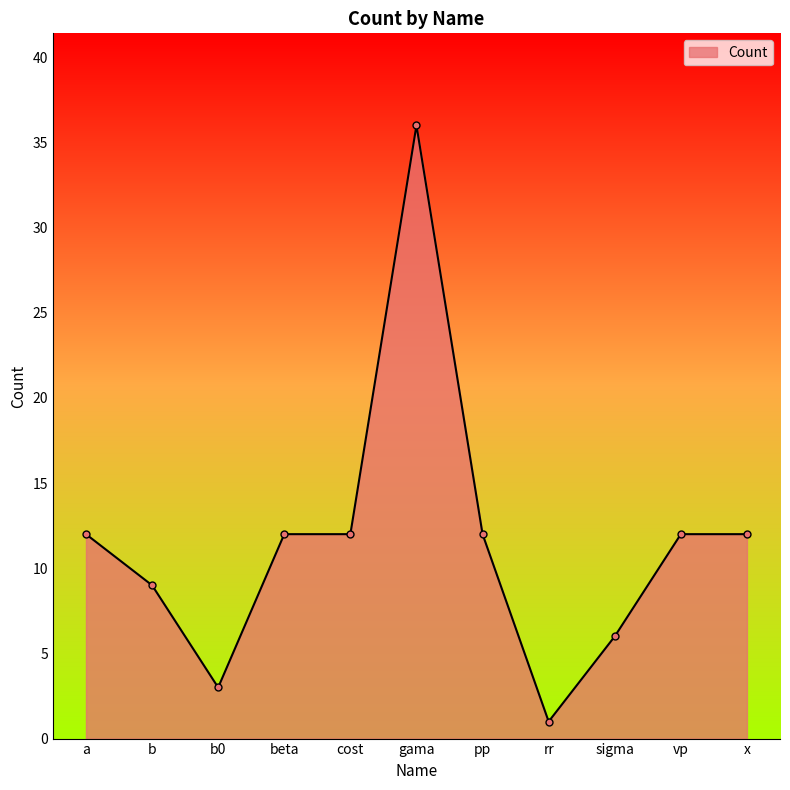

Which category has the highest value across all series?

gama